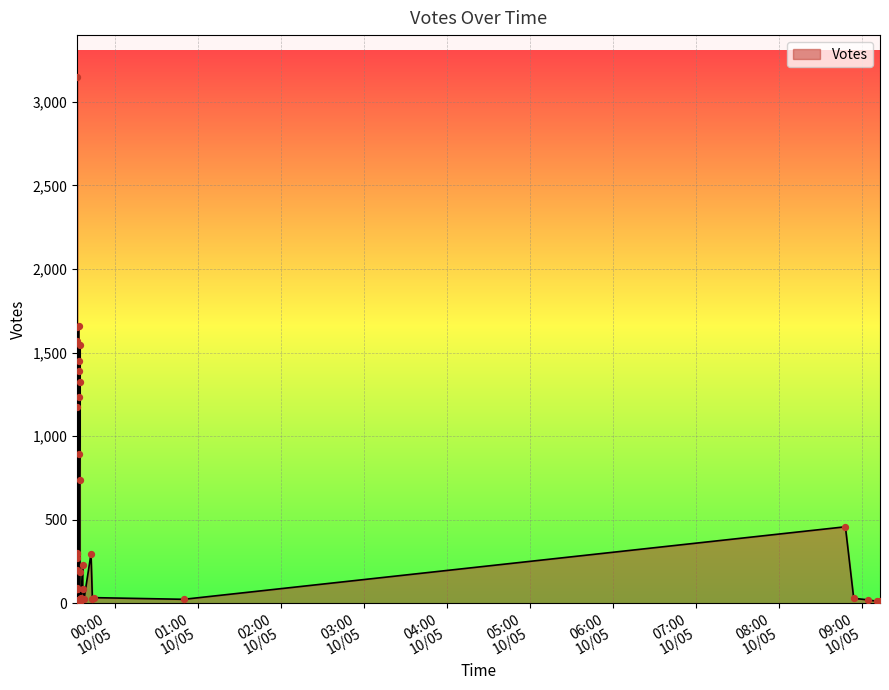

What is the change in value from 2019-10-04 23:35 to 2019-10-04 23:38?

-707